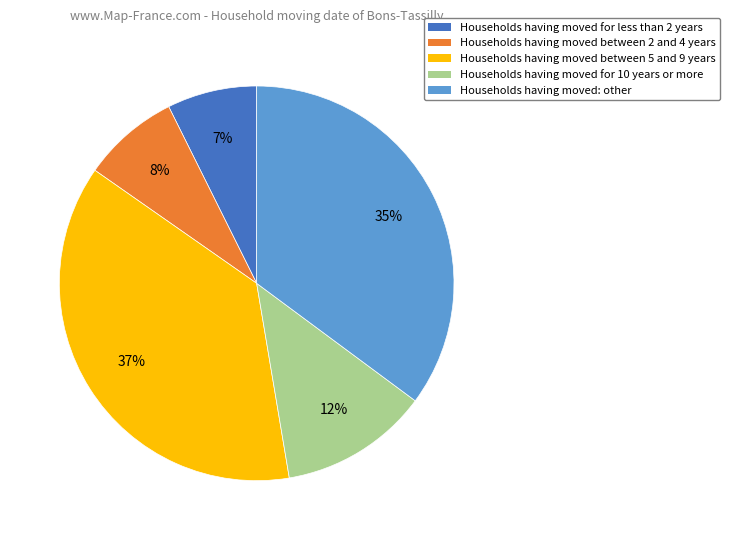

What is the smallest slice in the pie chart?

Households having moved for less than 2 years